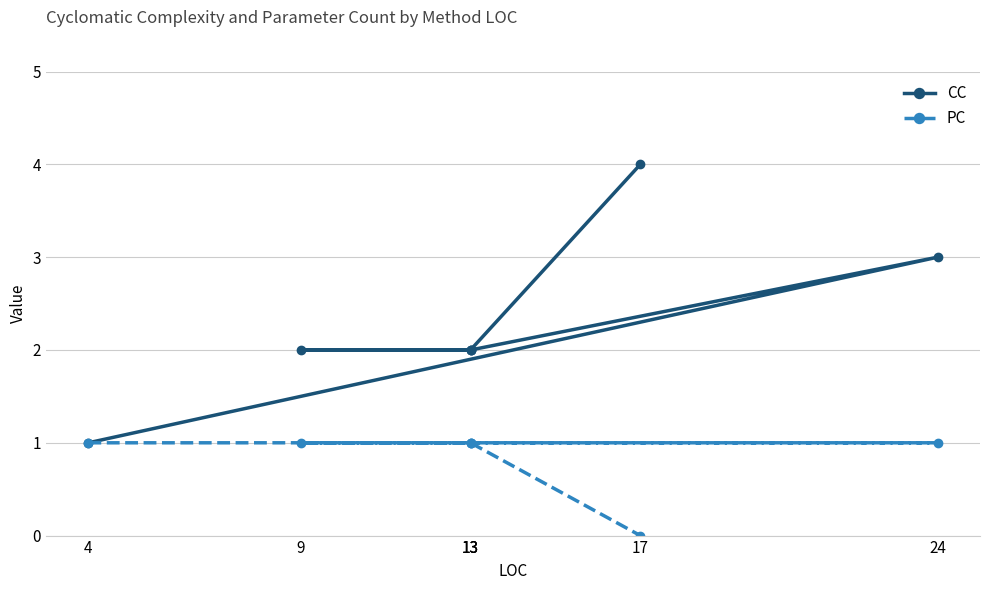

Where is the first local maximum for CC?

24